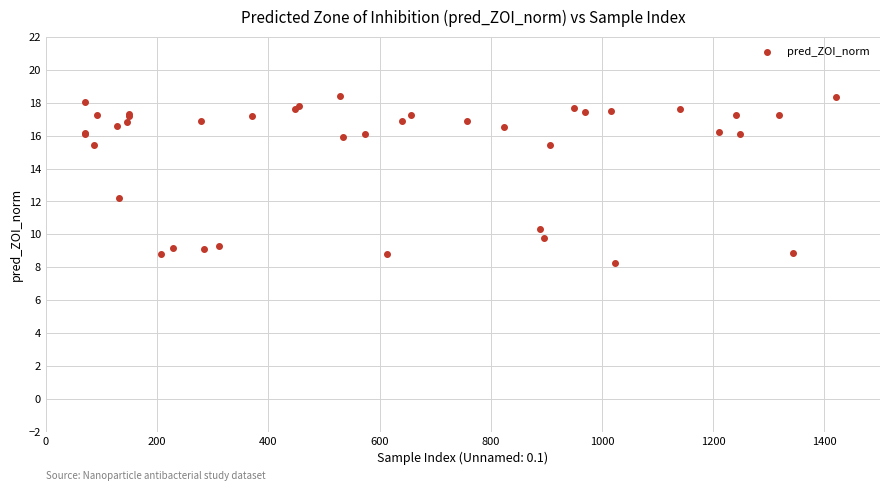

What Y value in the scatter plot is closest to 13?

12.2